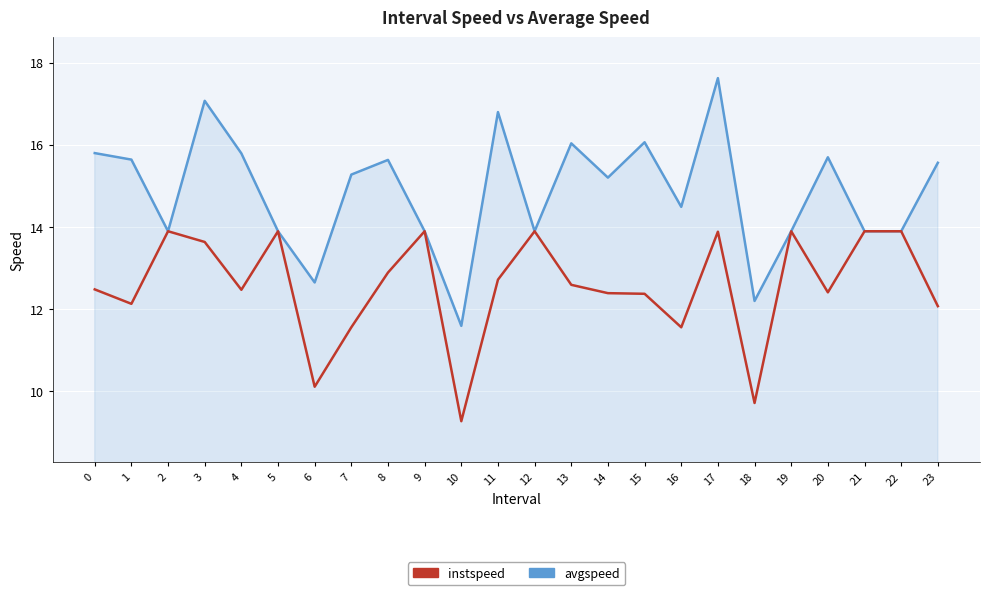

Rank the series by their average value, from highest to lowest.

avgspeed, instspeed